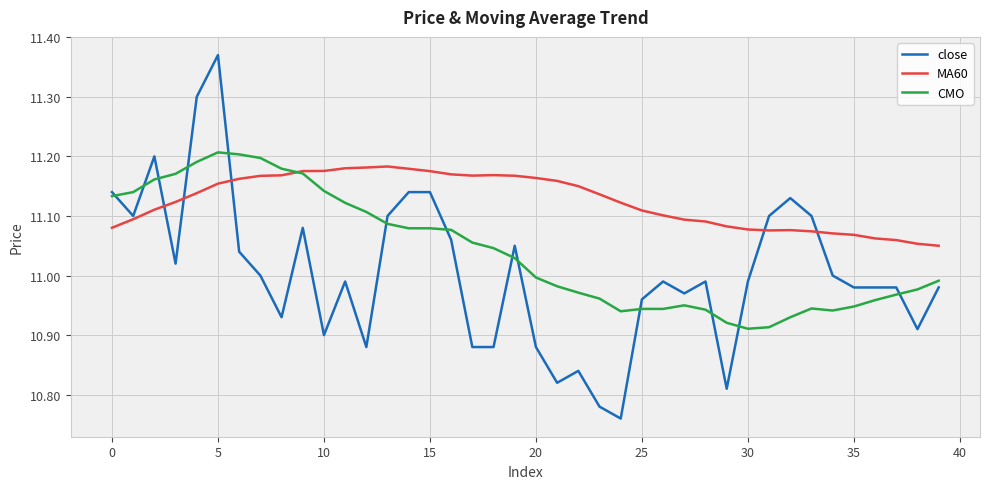

Rank the series by their average value, from highest to lowest.

MA60, CMO, close